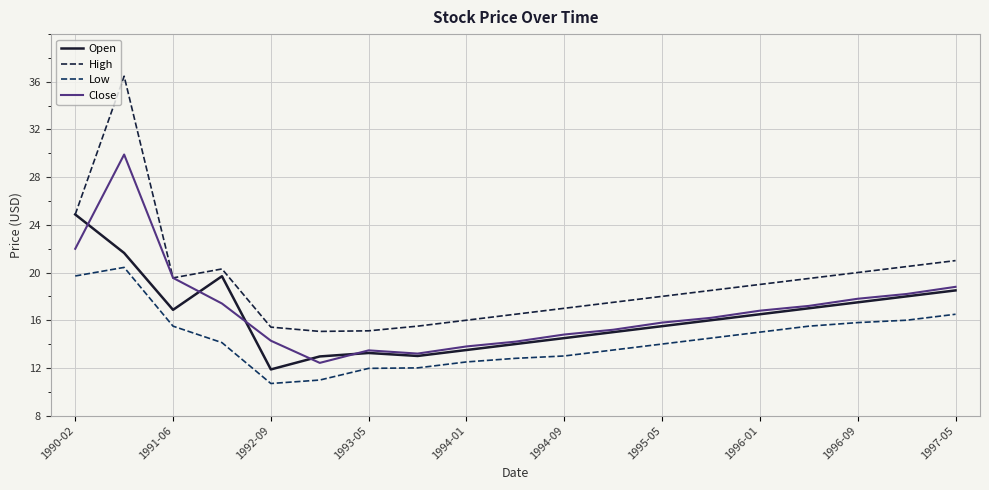

What is the value of the Low point at the 15th from the left?

15.0